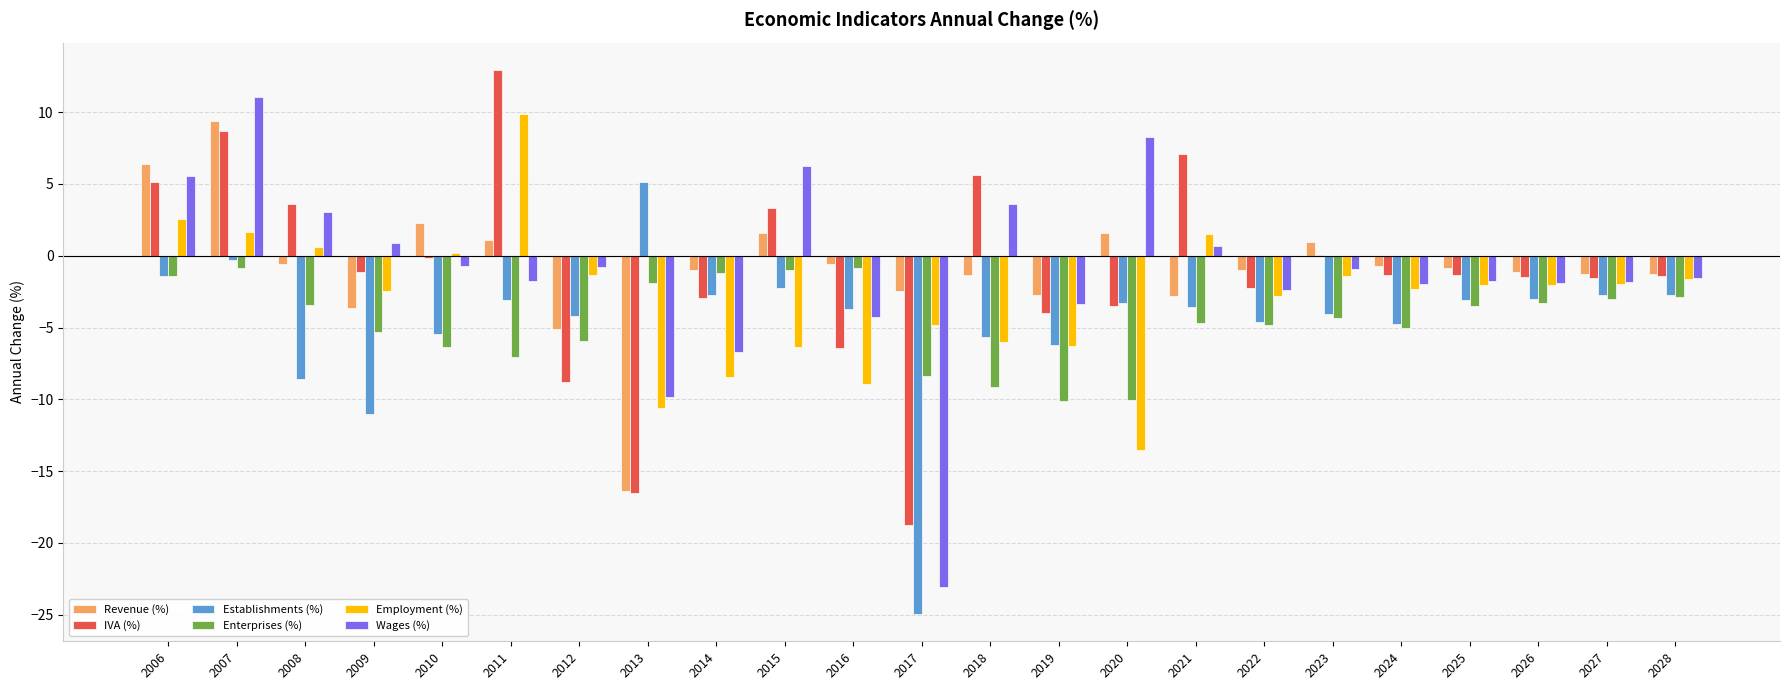

How many positive values does the Wages (%) series have?

8